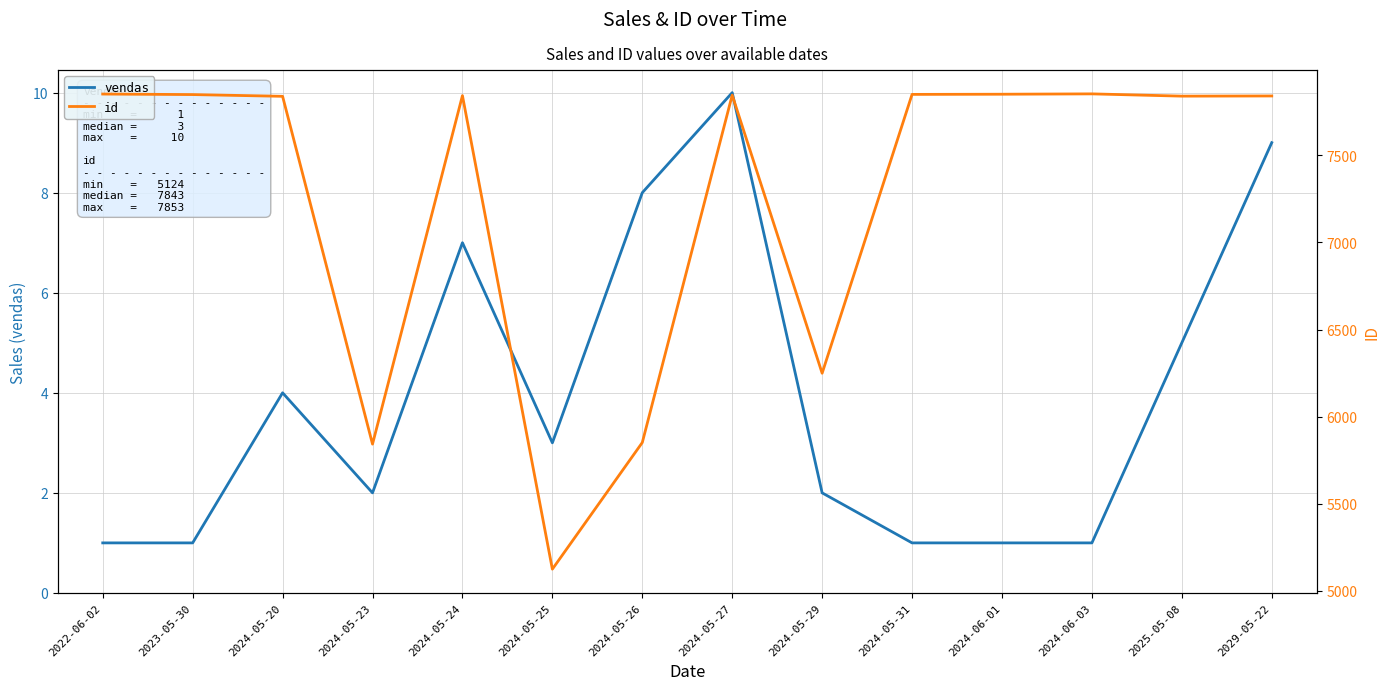

True or false: vendas and id cross at least once.

False